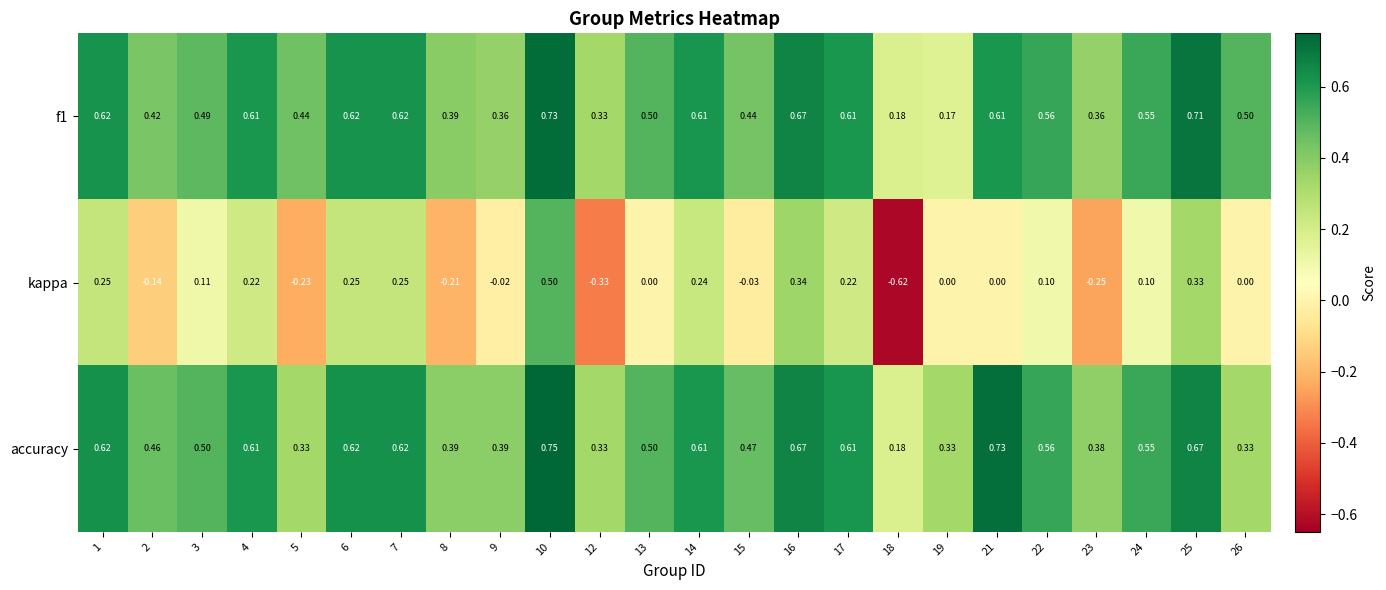

Which series has the largest total across all categories?

accuracy